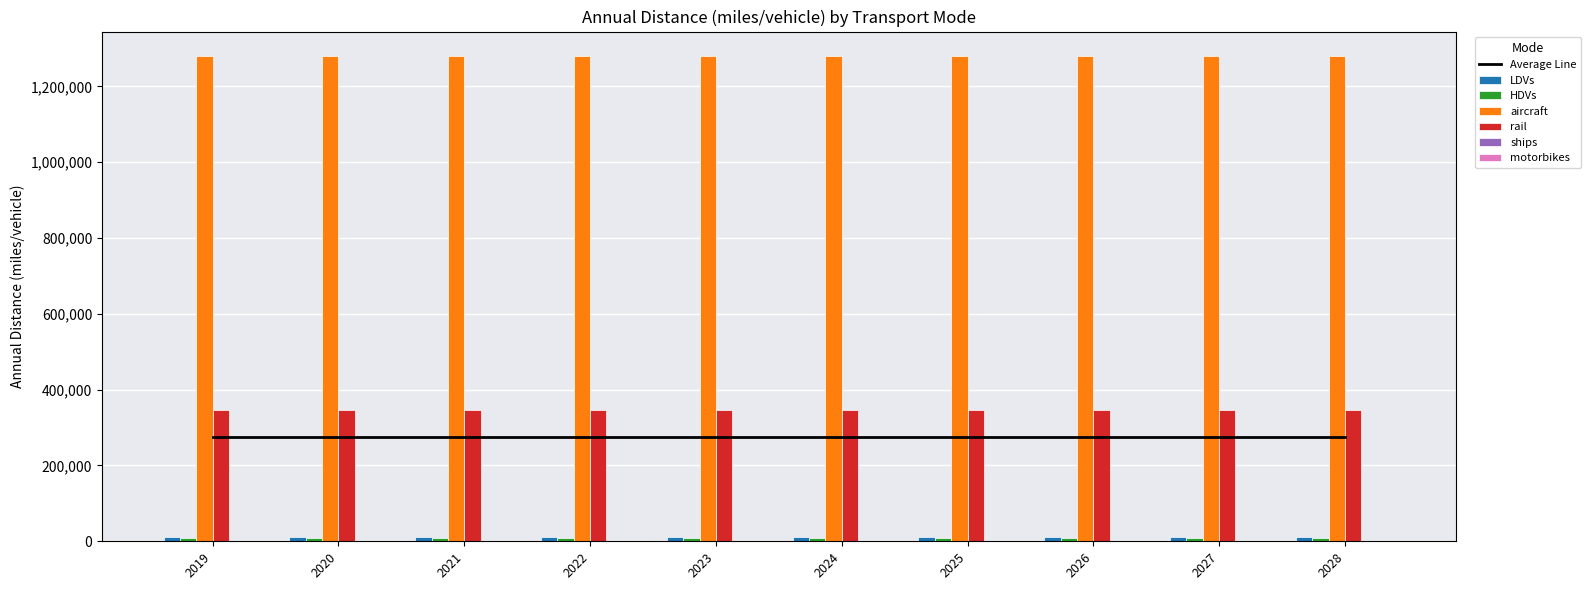

What is the value of the aircraft bar at the 1st from the left?

1280589.2